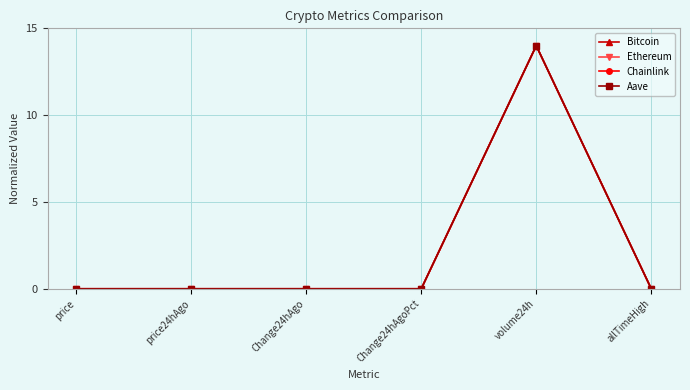

What are all the series names shown in the legend?

Bitcoin, Ethereum, Chainlink, Aave